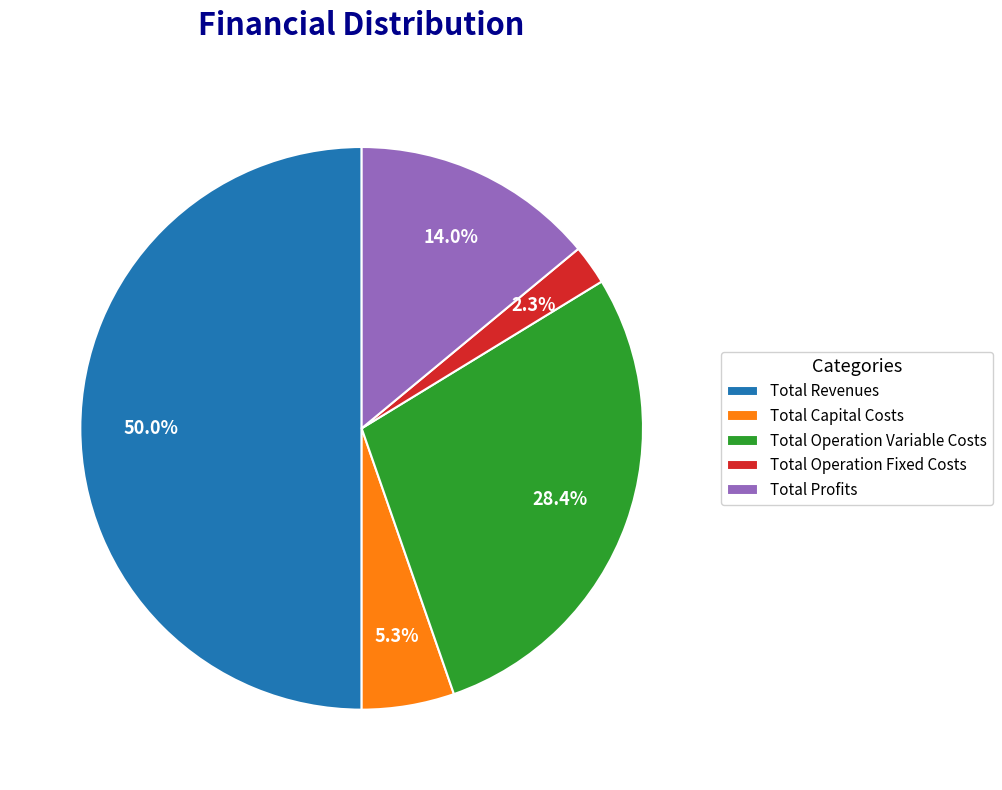

How much of the chart is everything except Total Profits?

86.0%